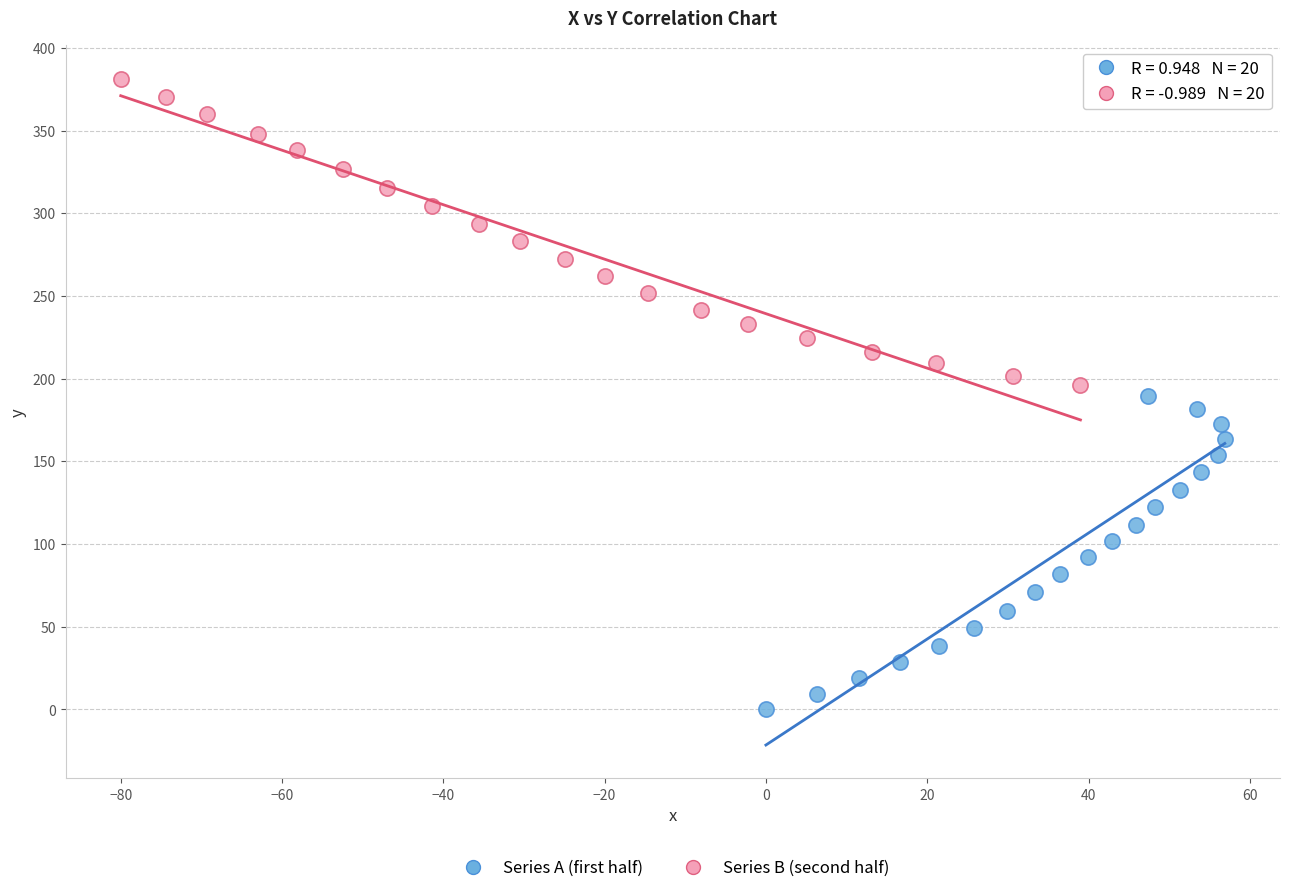

Which series has the largest Y range (max minus min)?

Series A (first half)